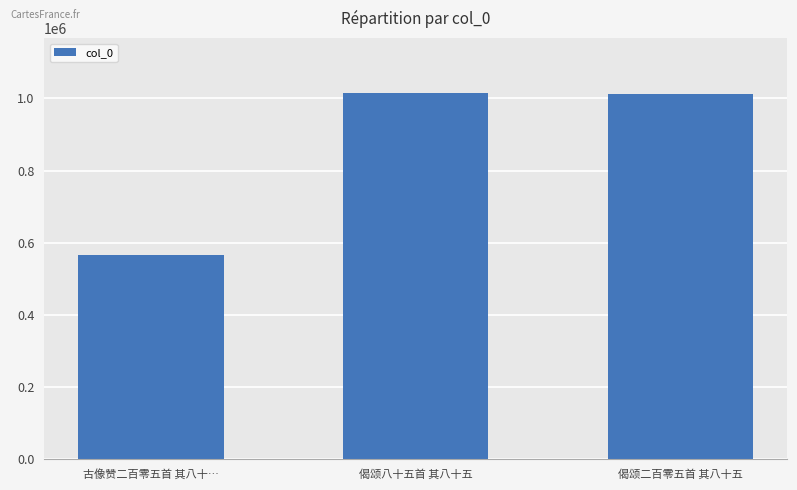

What position from the right is 偈颂二百零五首 其八十五?

1